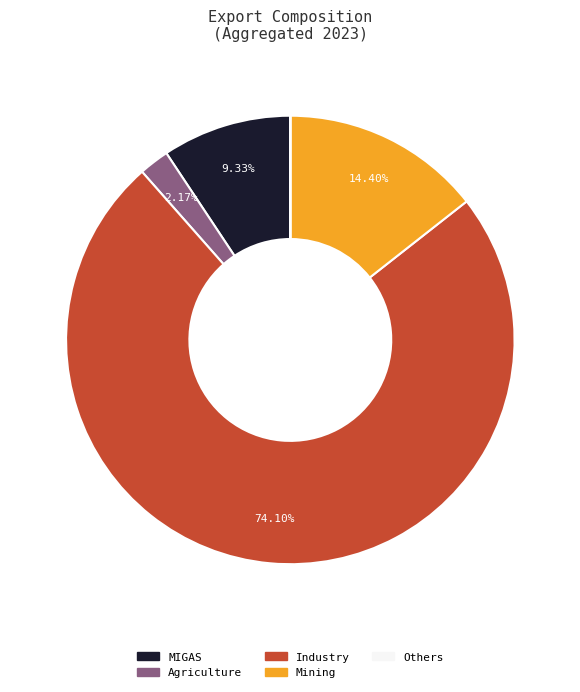

Which category has the biggest portion of the pie?

Industry